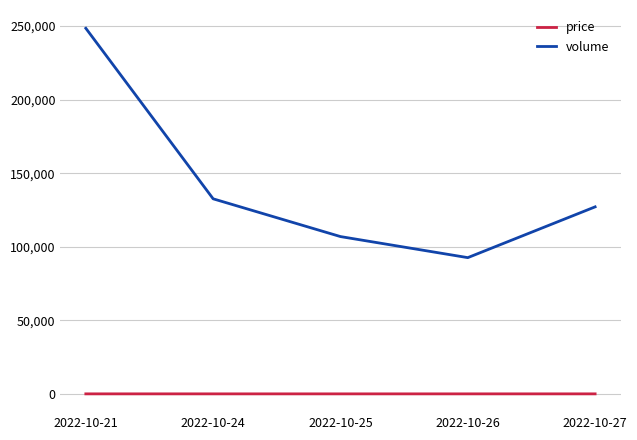

What is the maximum value shown in the chart?

248546.0